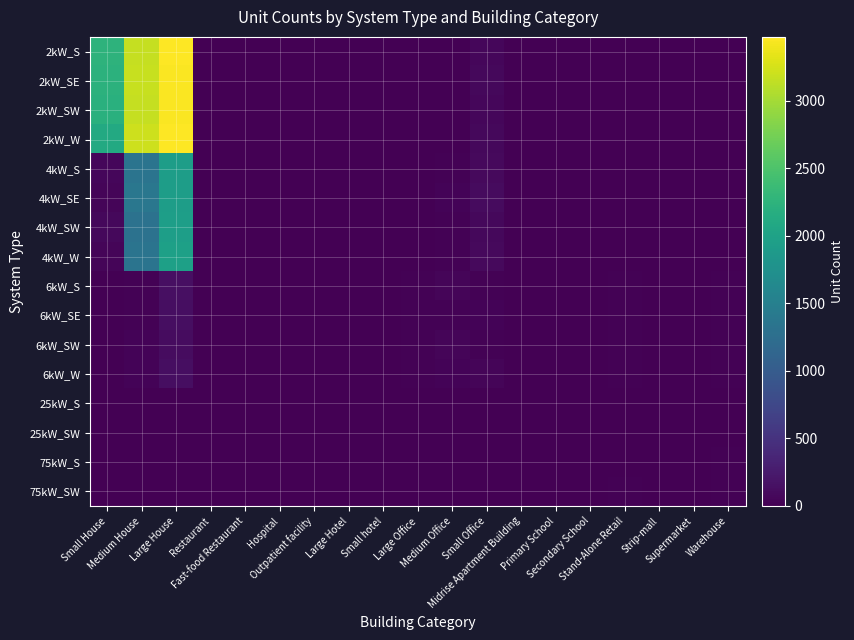

Reading left to right, extract all data points from this chart.

2kW_S: Small House=2244	Medium House=3169	Large House=3460	Restaurant=3	Fast-food Restaurant=9	Hospital=0	Outpatient facility=0	Large Hotel=0	Small hotel=0	Large Office=1	Medium Office=12	Small Office=61	Midrise Apartment Building=1	Primary School=1	Secondary School=0	Stand-Alone Retail=1	Strip-mall=0	Supermarket=0	Warehouse=1
2kW_SE: Small House=2228	Medium House=3183	Large House=3444	Restaurant=13	Fast-food Restaurant=9	Hospital=0	Outpatient facility=1	Large Hotel=0	Small hotel=0	Large Office=1	Medium Office=7	Small Office=73	Midrise Apartment Building=1	Primary School=2	Secondary School=1	Stand-Alone Retail=0	Strip-mall=0	Supermarket=0	Warehouse=0
2kW_SW: Small House=2200	Medium House=3161	Large House=3454	Restaurant=10	Fast-food Restaurant=7	Hospital=0	Outpatient facility=0	Large Hotel=0	Small hotel=0	Large Office=5	Medium Office=4	Small Office=66	Midrise Apartment Building=0	Primary School=0	Secondary School=0	Stand-Alone Retail=0	Strip-mall=1	Supermarket=0	Warehouse=0
2kW_W: Small House=2113	Medium House=3207	Large House=3471	Restaurant=5	Fast-food Restaurant=7	Hospital=0	Outpatient facility=2	Large Hotel=0	Small hotel=0	Large Office=1	Medium Office=8	Small Office=81	Midrise Apartment Building=0	Primary School=0	Secondary School=0	Stand-Alone Retail=1	Strip-mall=2	Supermarket=0	Warehouse=1
4kW_S: Small House=56	Medium House=1338	Large House=1932	Restaurant=8	Fast-food Restaurant=1	Hospital=0	Outpatient facility=4	Large Hotel=0	Small hotel=2	Large Office=2	Medium Office=22	Small Office=83	Midrise Apartment Building=1	Primary School=0	Secondary School=0	Stand-Alone Retail=3	Strip-mall=0	Supermarket=0	Warehouse=1
4kW_SE: Small House=48	Medium House=1372	Large House=1935	Restaurant=9	Fast-food Restaurant=2	Hospital=0	Outpatient facility=2	Large Hotel=0	Small hotel=2	Large Office=5	Medium Office=33	Small Office=102	Midrise Apartment Building=1	Primary School=0	Secondary School=0	Stand-Alone Retail=5	Strip-mall=2	Supermarket=0	Warehouse=6
4kW_SW: Small House=73	Medium House=1303	Large House=1944	Restaurant=9	Fast-food Restaurant=5	Hospital=1	Outpatient facility=2	Large Hotel=0	Small hotel=0	Large Office=3	Medium Office=23	Small Office=78	Midrise Apartment Building=1	Primary School=0	Secondary School=0	Stand-Alone Retail=3	Strip-mall=2	Supermarket=0	Warehouse=6
4kW_W: Small House=47	Medium House=1337	Large House=1971	Restaurant=5	Fast-food Restaurant=5	Hospital=0	Outpatient facility=2	Large Hotel=0	Small hotel=0	Large Office=6	Medium Office=24	Small Office=82	Midrise Apartment Building=1	Primary School=0	Secondary School=1	Stand-Alone Retail=6	Strip-mall=1	Supermarket=0	Warehouse=3
6kW_S: Small House=0	Medium House=27	Large House=148	Restaurant=2	Fast-food Restaurant=0	Hospital=1	Outpatient facility=7	Large Hotel=1	Small hotel=2	Large Office=19	Medium Office=45	Small Office=24	Midrise Apartment Building=3	Primary School=2	Secondary School=3	Stand-Alone Retail=24	Strip-mall=10	Supermarket=6	Warehouse=21
6kW_SE: Small House=0	Medium House=24	Large House=135	Restaurant=3	Fast-food Restaurant=0	Hospital=2	Outpatient facility=5	Large Hotel=4	Small hotel=0	Large Office=20	Medium Office=25	Small Office=30	Midrise Apartment Building=6	Primary School=1	Secondary School=4	Stand-Alone Retail=23	Strip-mall=9	Supermarket=1	Warehouse=17
6kW_SW: Small House=0	Medium House=29	Large House=111	Restaurant=2	Fast-food Restaurant=0	Hospital=1	Outpatient facility=2	Large Hotel=1	Small hotel=1	Large Office=15	Medium Office=41	Small Office=20	Midrise Apartment Building=3	Primary School=2	Secondary School=3	Stand-Alone Retail=15	Strip-mall=6	Supermarket=2	Warehouse=19
6kW_W: Small House=0	Medium House=31	Large House=131	Restaurant=1	Fast-food Restaurant=0	Hospital=3	Outpatient facility=4	Large Hotel=1	Small hotel=0	Large Office=21	Medium Office=33	Small Office=44	Midrise Apartment Building=7	Primary School=4	Secondary School=2	Stand-Alone Retail=17	Strip-mall=6	Supermarket=0	Warehouse=19
25kW_S: Small House=0	Medium House=0	Large House=0	Restaurant=0	Fast-food Restaurant=0	Hospital=2	Outpatient facility=1	Large Hotel=0	Small hotel=0	Large Office=2	Medium Office=5	Small Office=0	Midrise Apartment Building=1	Primary School=2	Secondary School=3	Stand-Alone Retail=4	Strip-mall=2	Supermarket=4	Warehouse=9
25kW_SW: Small House=0	Medium House=0	Large House=0	Restaurant=0	Fast-food Restaurant=0	Hospital=0	Outpatient facility=1	Large Hotel=2	Small hotel=0	Large Office=5	Medium Office=8	Small Office=0	Midrise Apartment Building=1	Primary School=6	Secondary School=2	Stand-Alone Retail=7	Strip-mall=4	Supermarket=1	Warehouse=12
75kW_S: Small House=0	Medium House=0	Large House=0	Restaurant=0	Fast-food Restaurant=0	Hospital=0	Outpatient facility=2	Large Hotel=0	Small hotel=0	Large Office=13	Medium Office=2	Small Office=0	Midrise Apartment Building=0	Primary School=1	Secondary School=10	Stand-Alone Retail=11	Strip-mall=5	Supermarket=10	Warehouse=19
75kW_SW: Small House=0	Medium House=0	Large House=0	Restaurant=0	Fast-food Restaurant=0	Hospital=3	Outpatient facility=1	Large Hotel=0	Small hotel=0	Large Office=9	Medium Office=0	Small Office=0	Midrise Apartment Building=0	Primary School=1	Secondary School=6	Stand-Alone Retail=19	Strip-mall=4	Supermarket=10	Warehouse=19